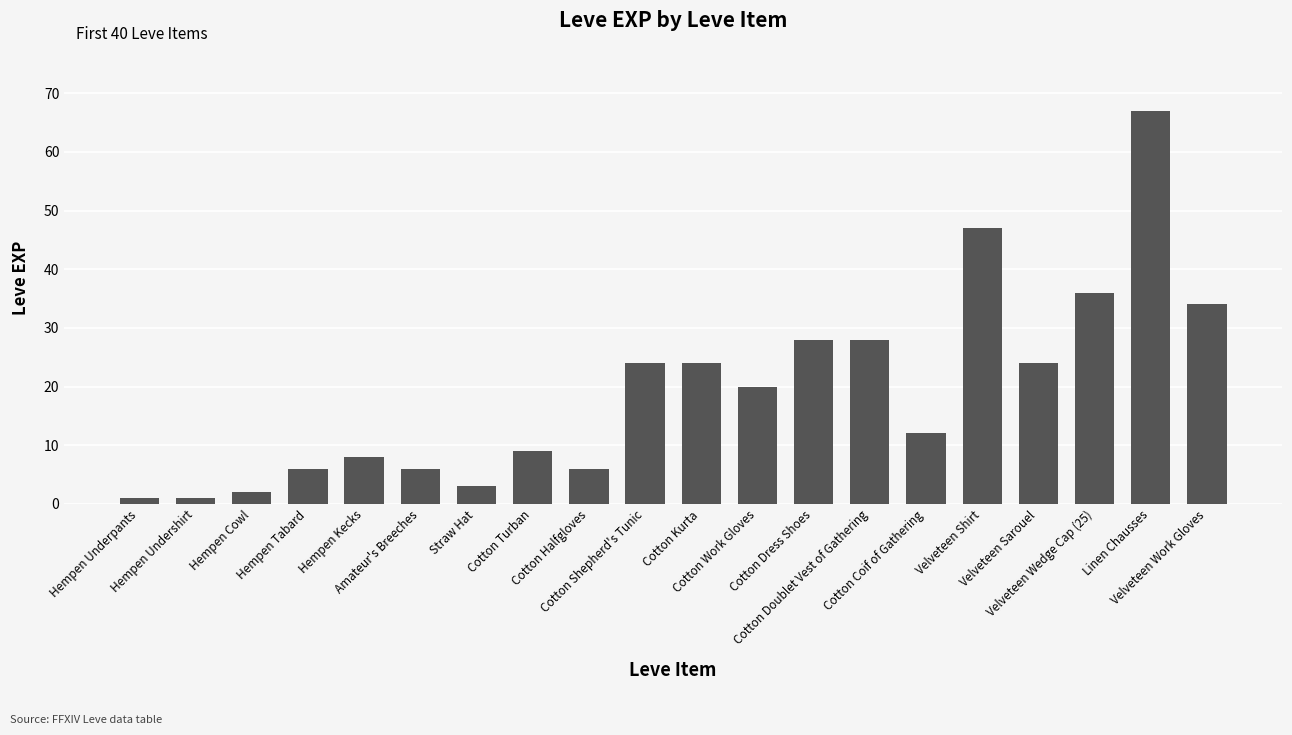

Reading right to left, list all the values displayed in this chart.

34	67	36	24	47	12	28	28	20	24	24	6	9	3	6	8	6	2	1	1